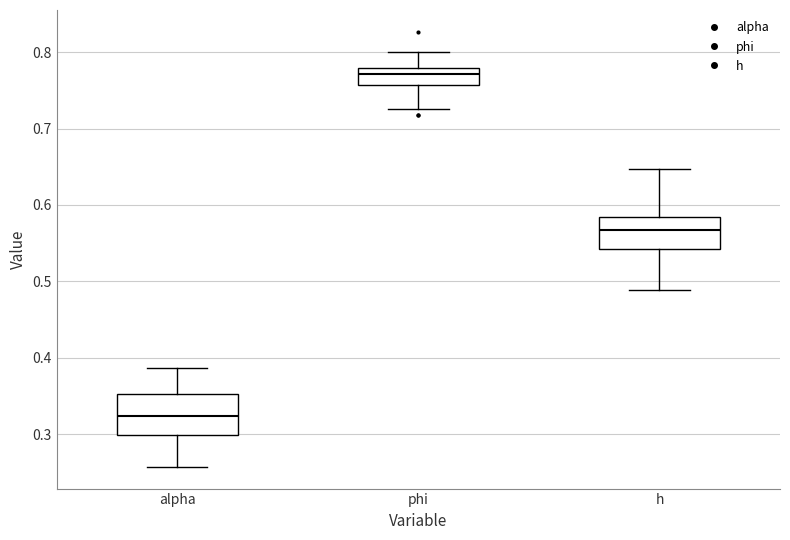

Which box has the lowest median line?

alpha